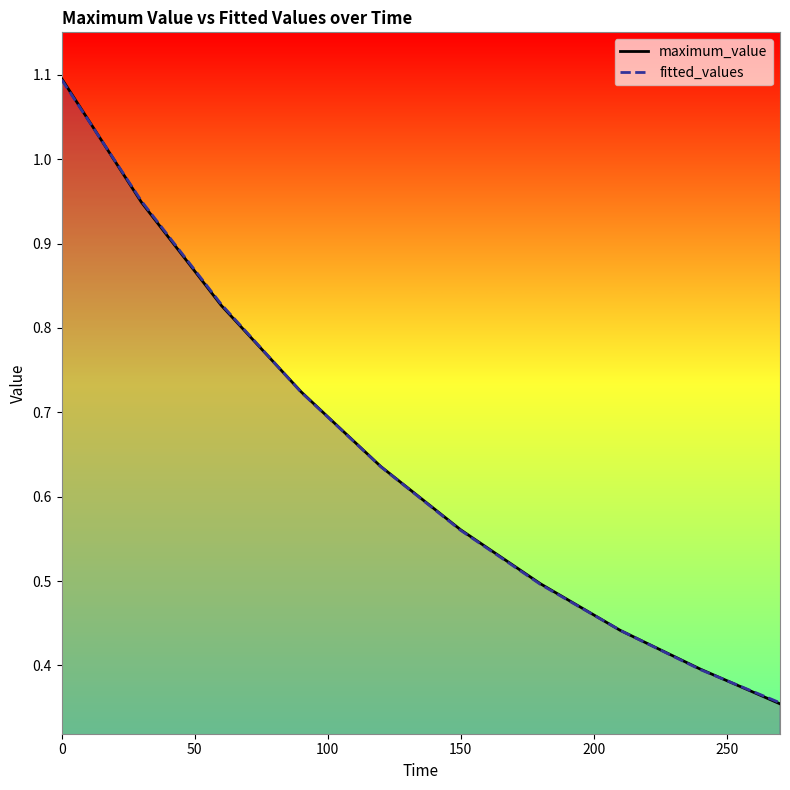

The value of maximum_value at 0 is 1.1. True or false?

True